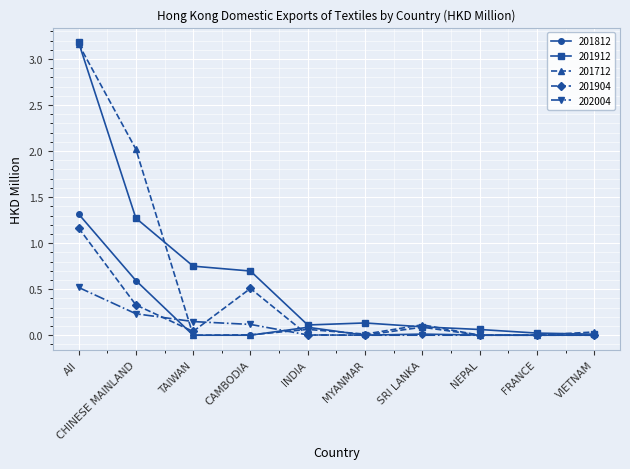

What position from the left is CAMBODIA?

4